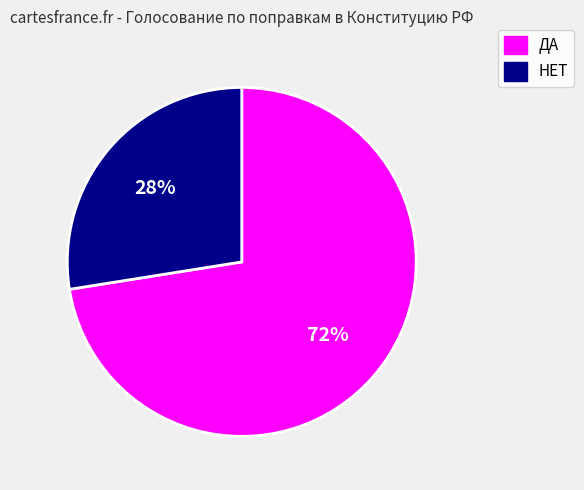

What is the ratio of the value at НЕТ to the value at ДА?

0.4